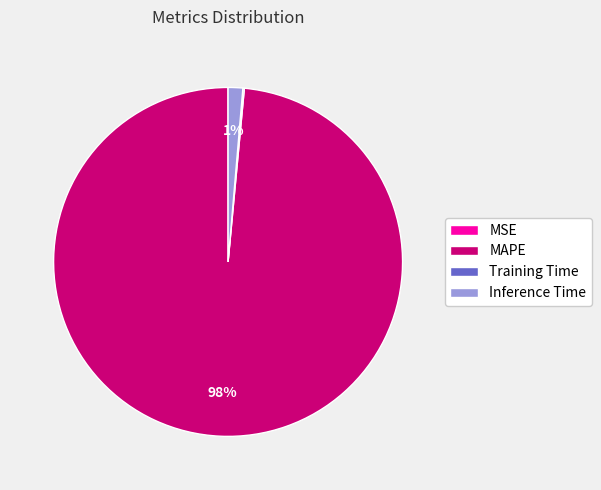

Which slice is the largest?

MAPE